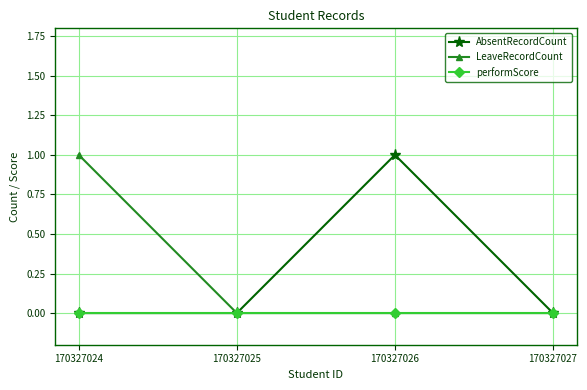

True or false: performScore has more than 2 points higher than both neighbors.

False